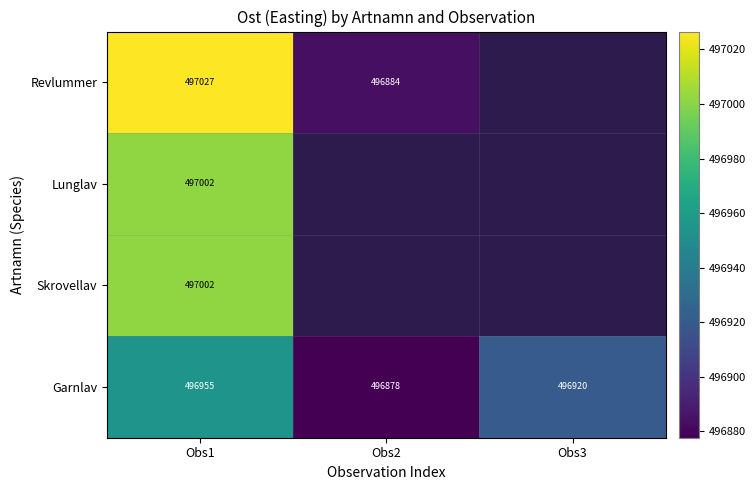

Is the value of Revlummer at Obs1 greater than the value of Lunglav at Obs1?

Yes